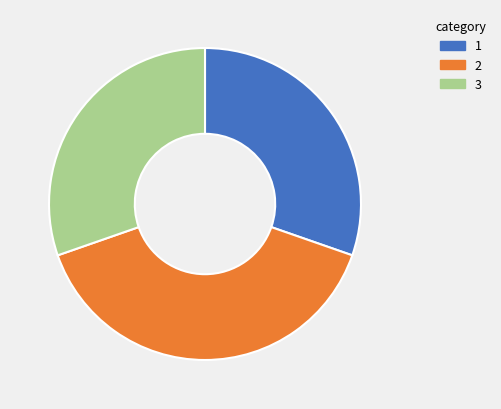

Is 1 the majority of the pie?

No